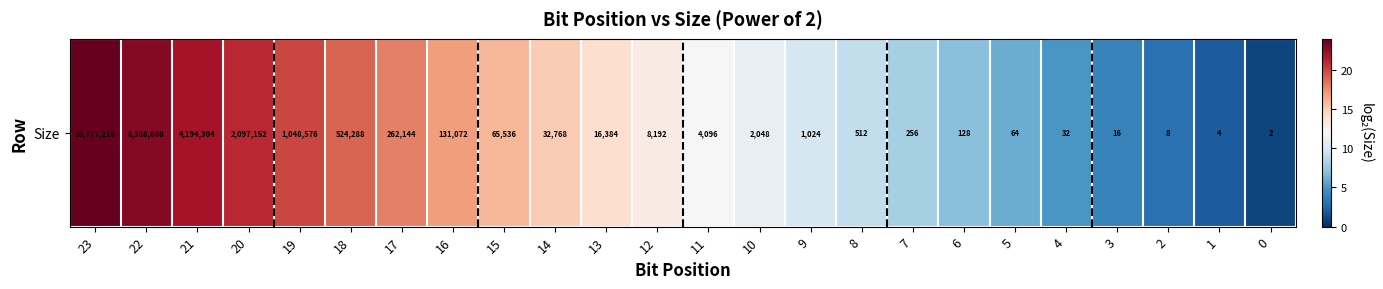

Reading left to right, list all the values displayed in this chart.

23=24	22=23	21=22	20=21	19=20	18=19	17=18	16=17	15=16	14=15	13=14	12=13	11=12	10=11	9=10	8=9	7=8	6=7	5=6	4=5	3=4	2=3	1=2	0=1